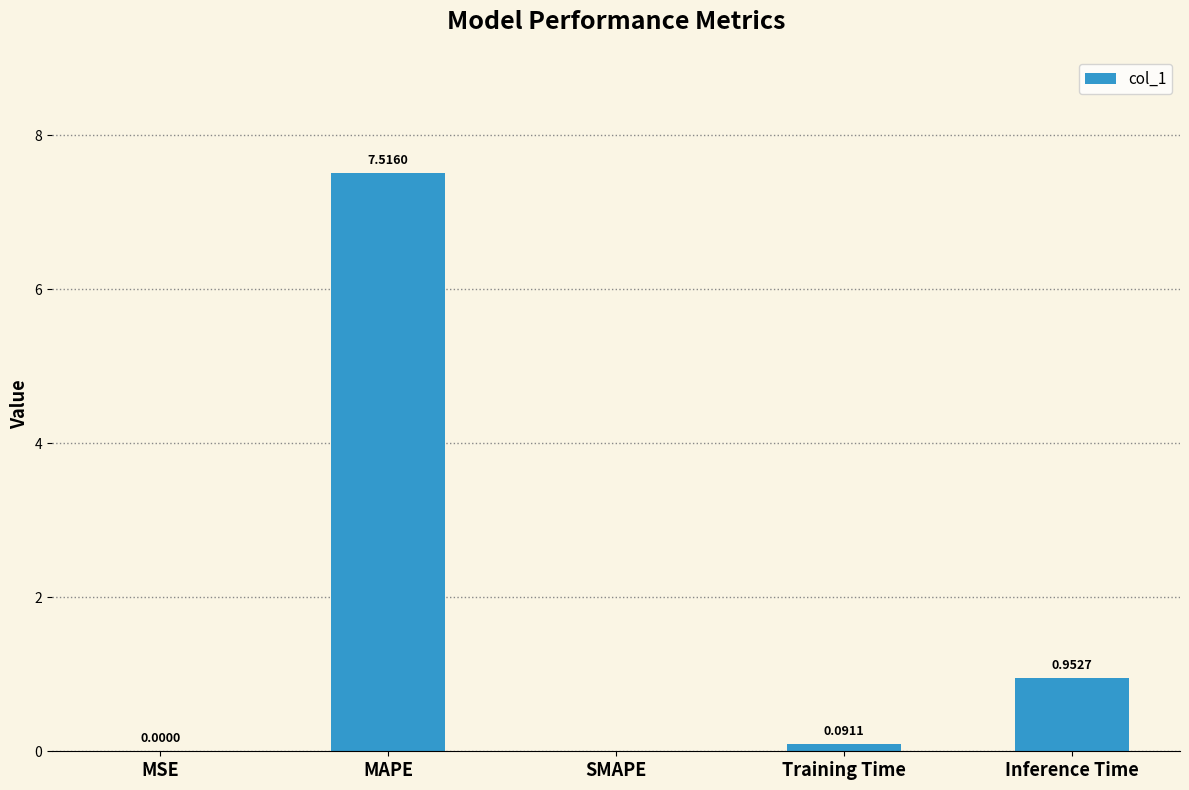

Between SMAPE and MAPE, which is larger?

MAPE